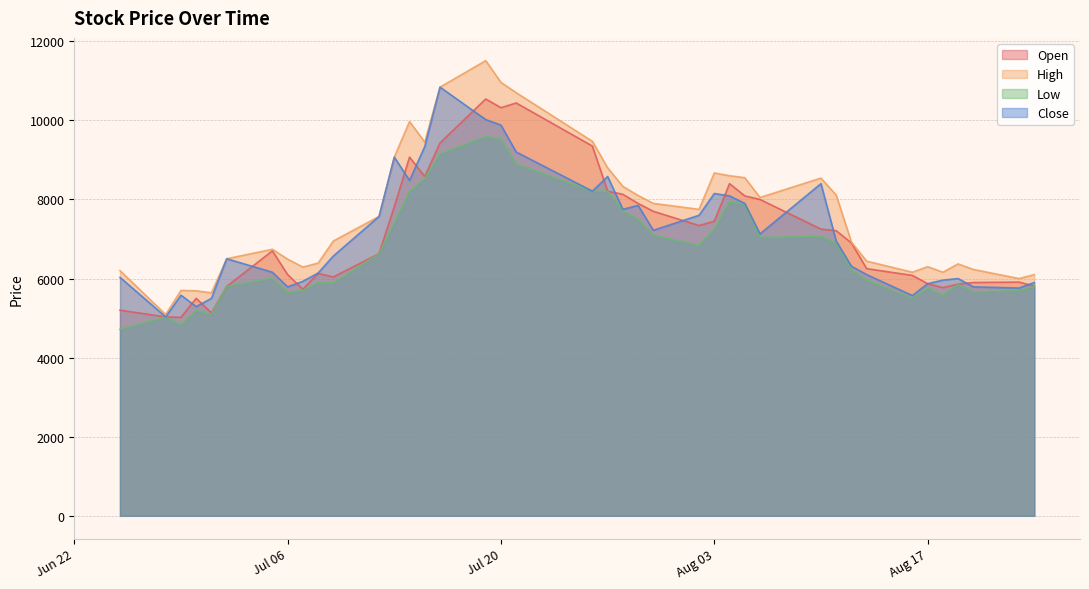

Rank the series by their maximum value, from highest to lowest.

High, Close, Open, Low